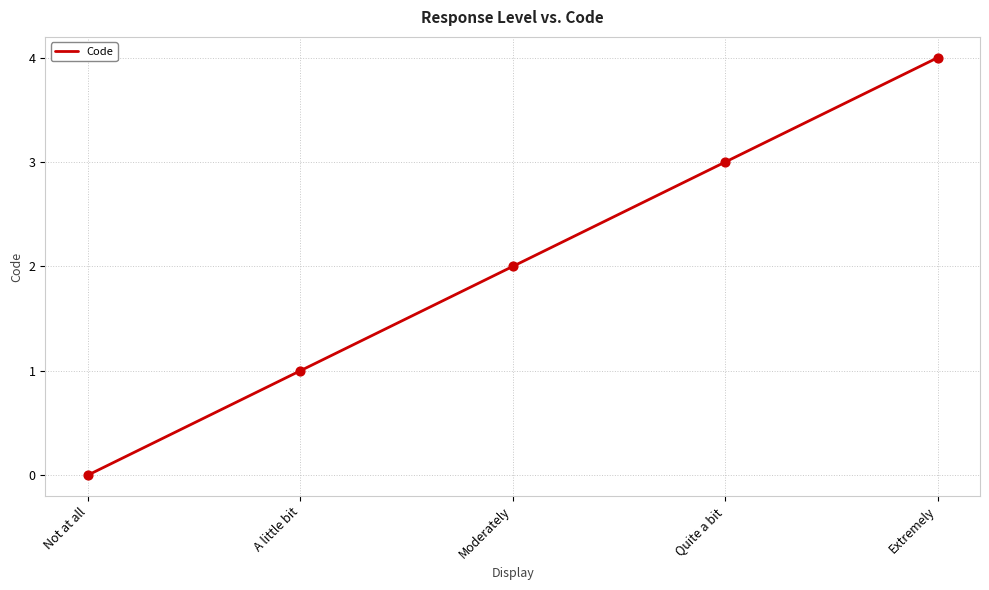

What is the ratio of the value at Moderately to the value at Quite a bit?

0.7